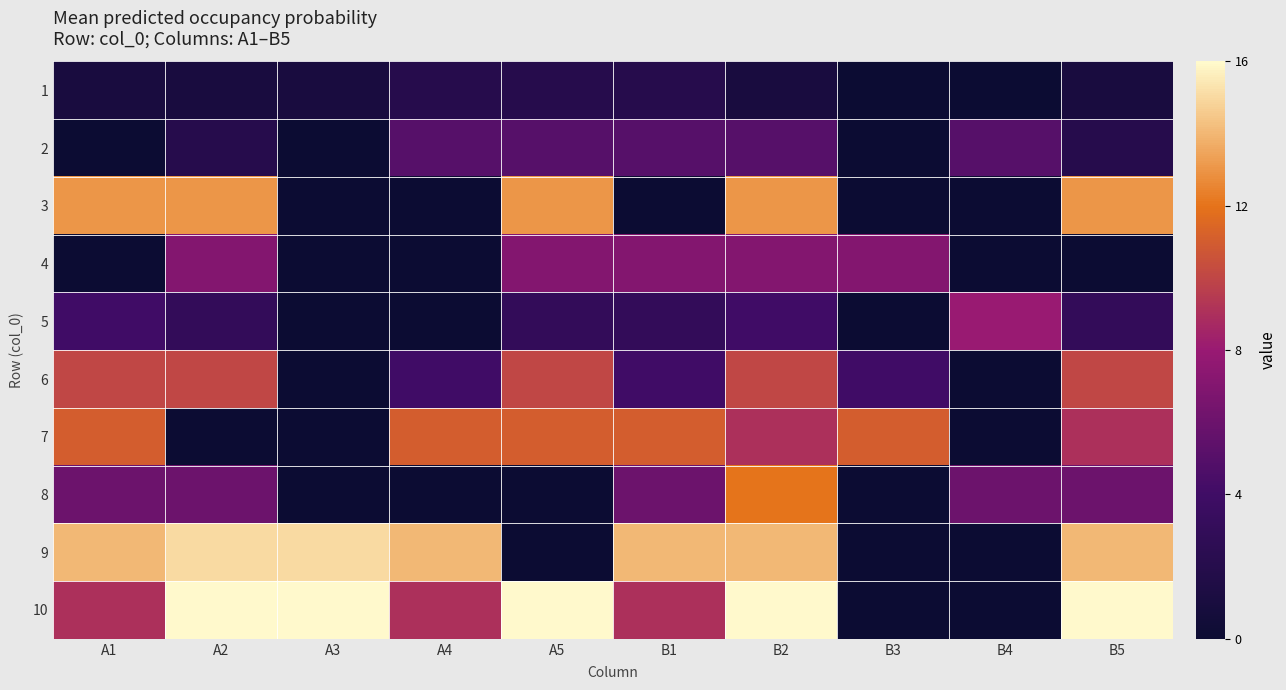

Reading left to right, list all the values displayed in this chart.

1: A1=1	A2=1	A3=1	A4=2	A5=2	B1=2	B2=1	B3=0	B4=0	B5=1
2: A1=0	A2=2	A3=0	A4=5	A5=5	B1=5	B2=5	B3=0	B4=5	B5=2
3: A1=13	A2=13	A3=0	A4=0	A5=13	B1=0	B2=13	B3=0	B4=0	B5=13
4: A1=0	A2=7	A3=0	A4=0	A5=7	B1=7	B2=7	B3=7	B4=0	B5=0
5: A1=4	A2=3	A3=0	A4=0	A5=3	B1=3	B2=4	B3=0	B4=8	B5=3
6: A1=10	A2=10	A3=0	A4=4	A5=10	B1=4	B2=10	B3=4	B4=0	B5=10
7: A1=11	A2=0	A3=0	A4=11	A5=11	B1=11	B2=9	B3=11	B4=0	B5=9
8: A1=6	A2=6	A3=0	A4=0	A5=0	B1=6	B2=12	B3=0	B4=6	B5=6
9: A1=14	A2=15	A3=15	A4=14	A5=0	B1=14	B2=14	B3=0	B4=0	B5=14
10: A1=9	A2=16	A3=16	A4=9	A5=16	B1=9	B2=16	B3=0	B4=0	B5=16